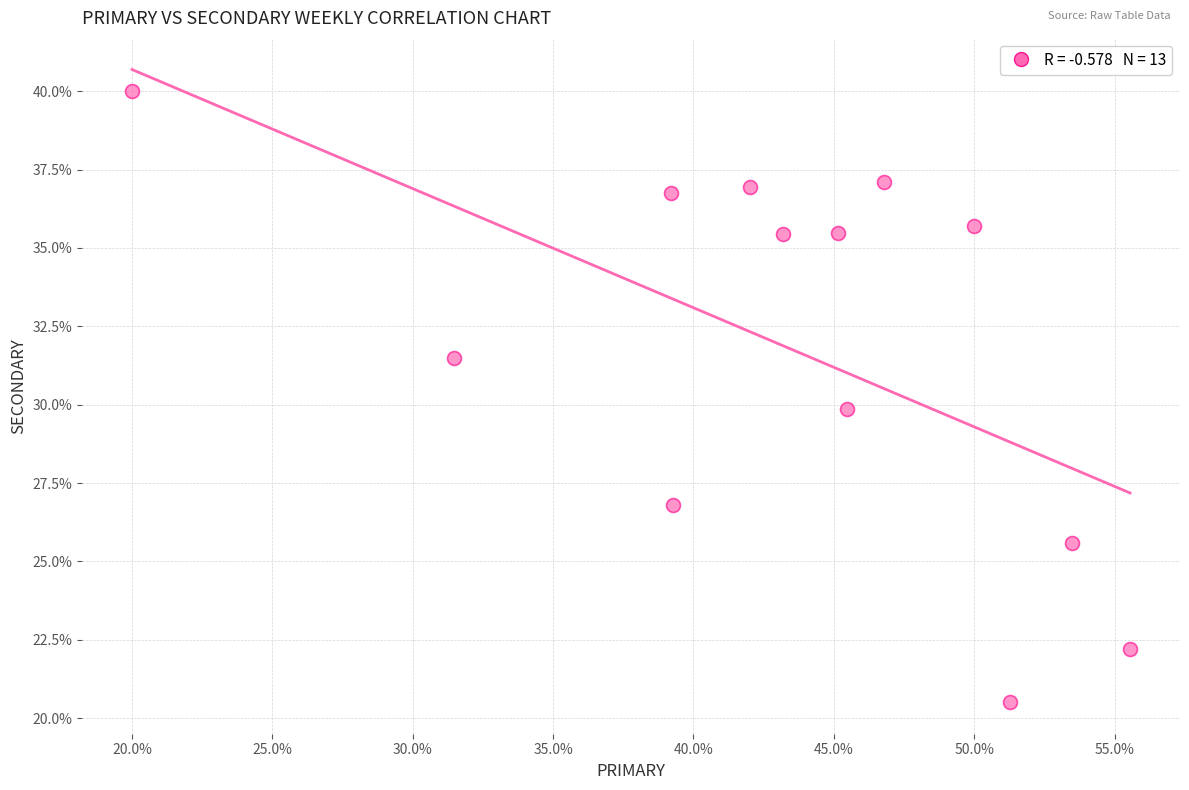

What is the range of X values (max minus min)?

35.6